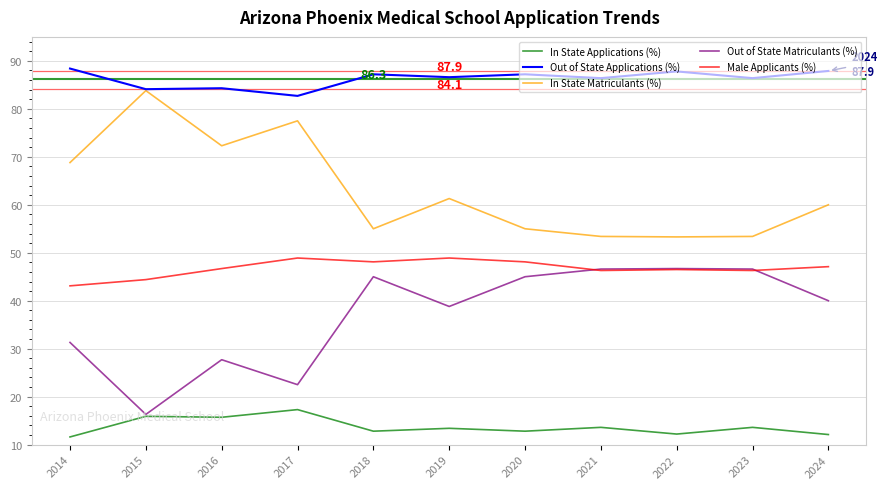

At which label does Out of State Matriculants (%) first exceed 40?

2018